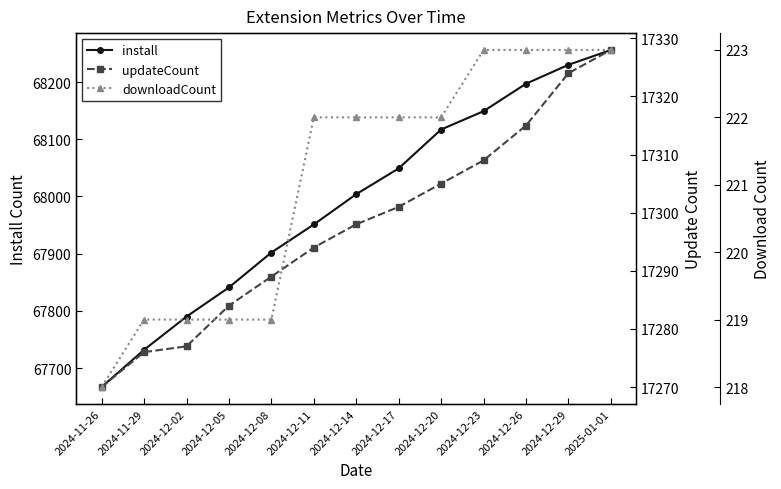

Rank the series at 2024-12-20 from highest to lowest value.

install, updateCount, downloadCount